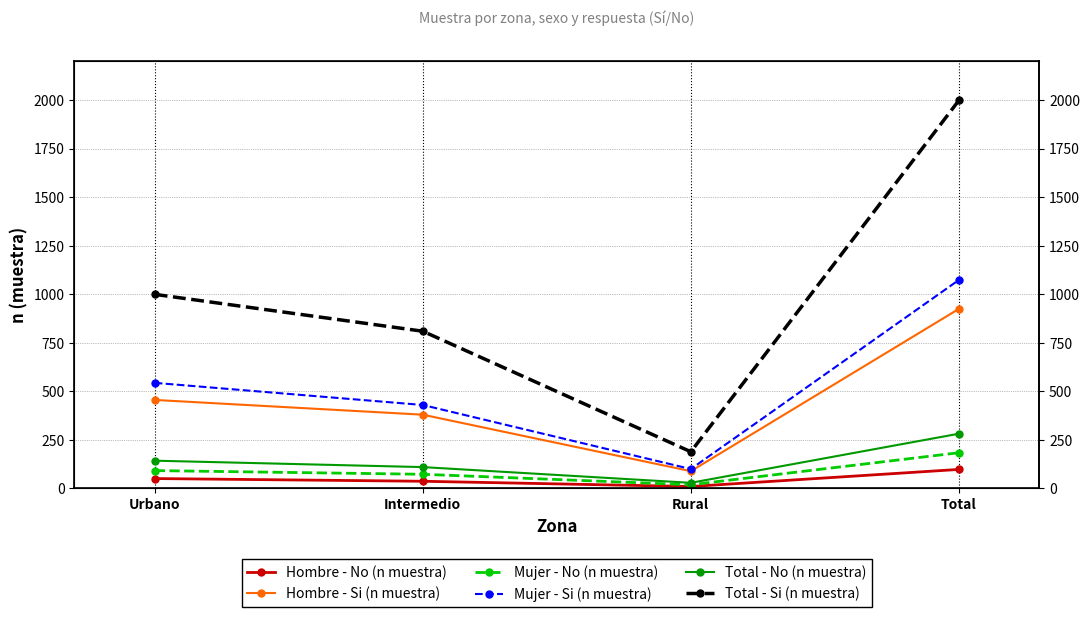

What is the total value across all series at Intermedio?

1840